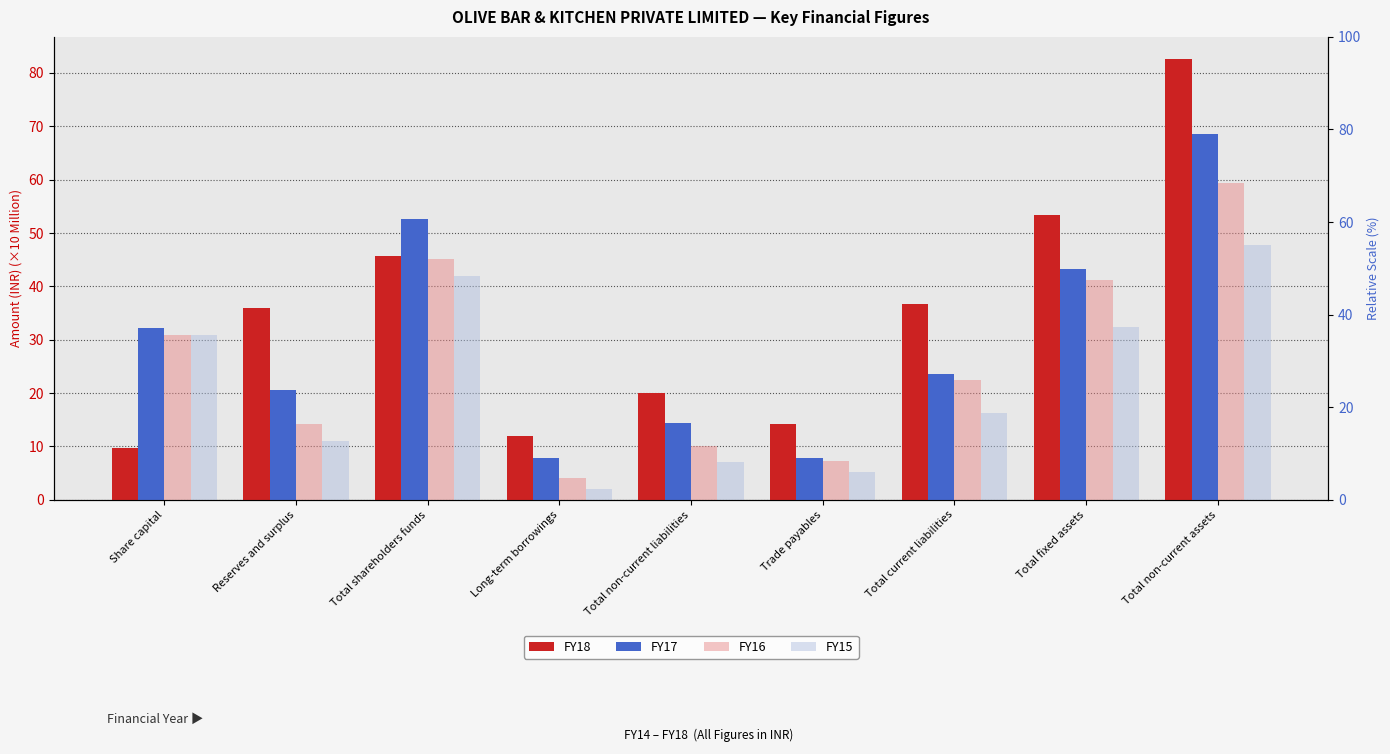

Between Total fixed assets and Trade payables, which is larger?

Total fixed assets